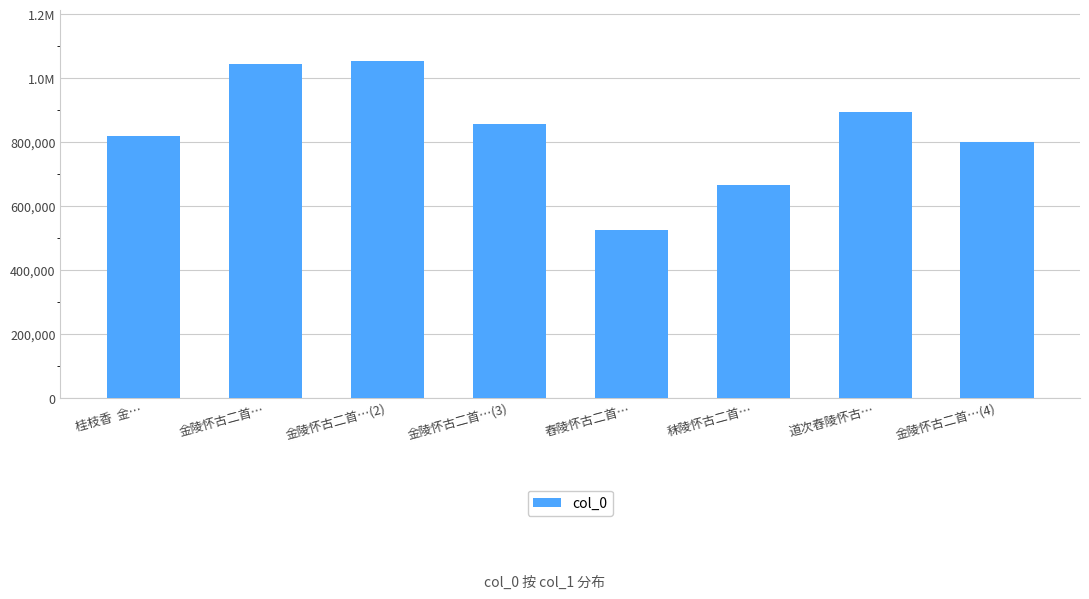

What is the label of the 1st bar from the right?

金陵怀古二首…(4)